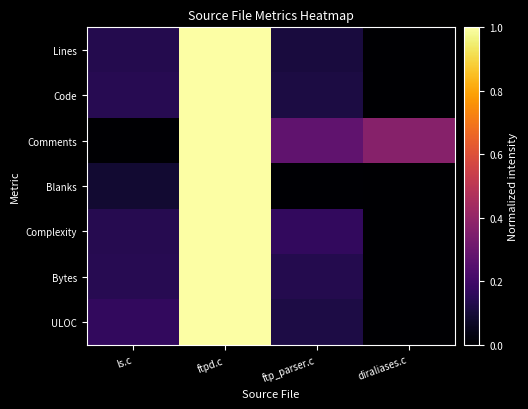

Between ftp_parser.c and ftpd.c, which is larger?

ftpd.c